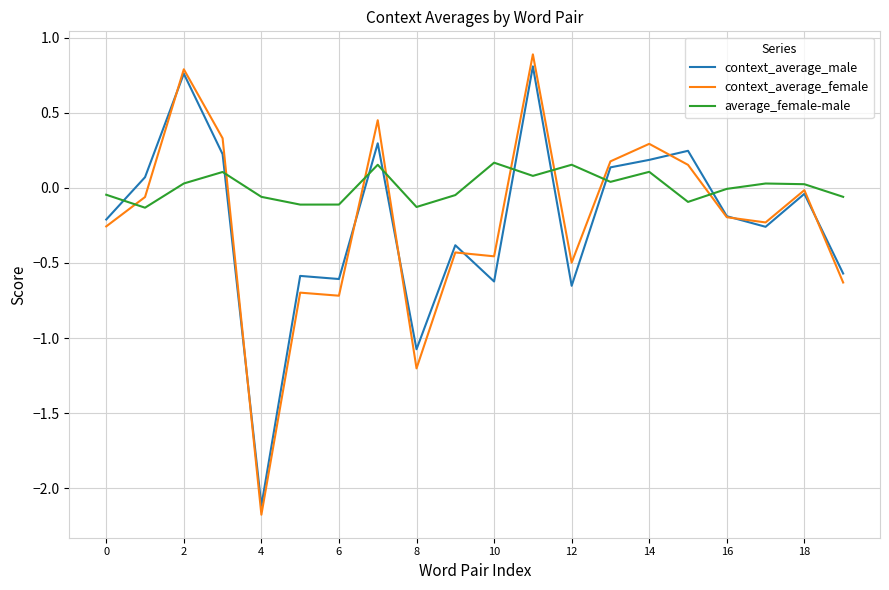

True or false: context_average_female and average_female-male cross at least once.

True